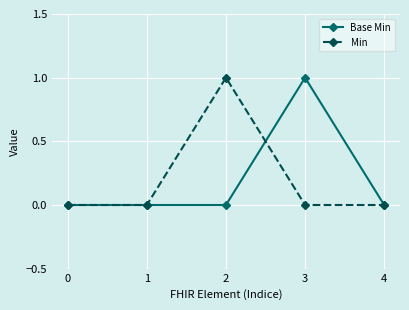

Rank the series at 2 from lowest to highest value.

Base Min, Min